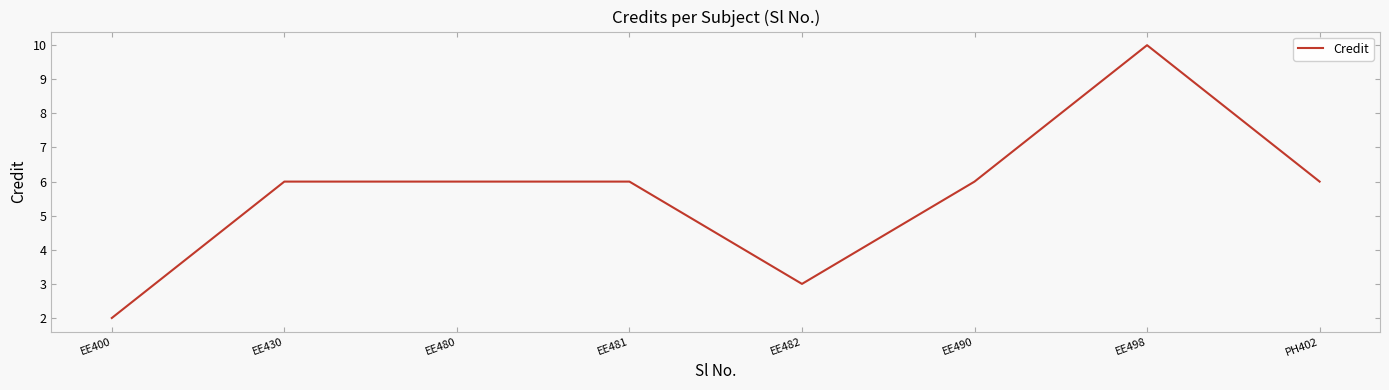

Reading left to right, what are all the values shown in this chart?

2	6	6	6	3	6	10	6